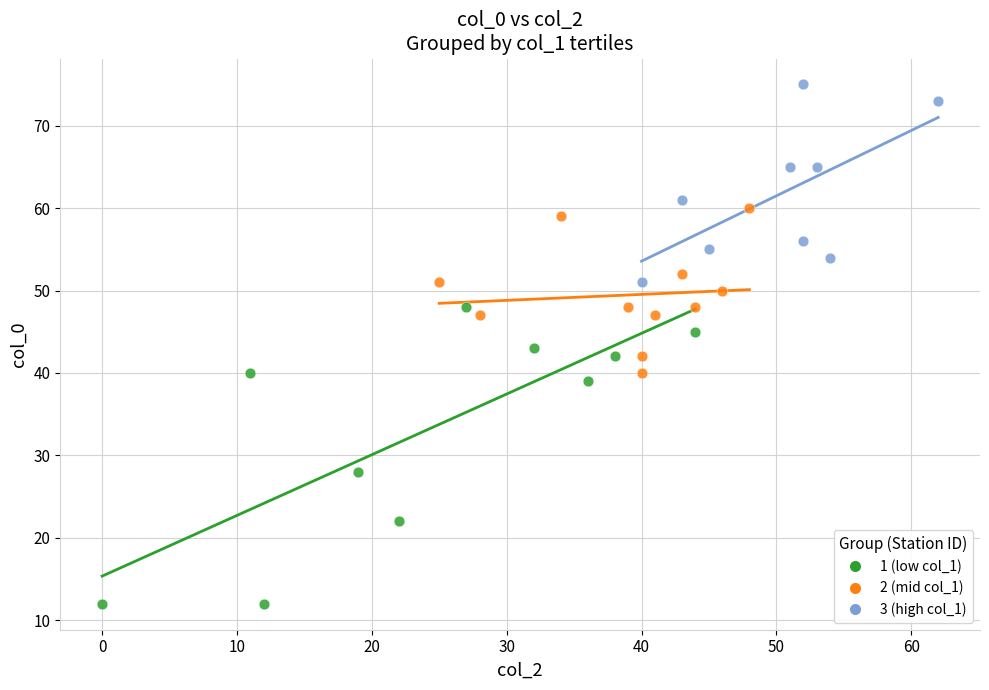

Which series has the widest spread of Y values?

1 (low col_1)